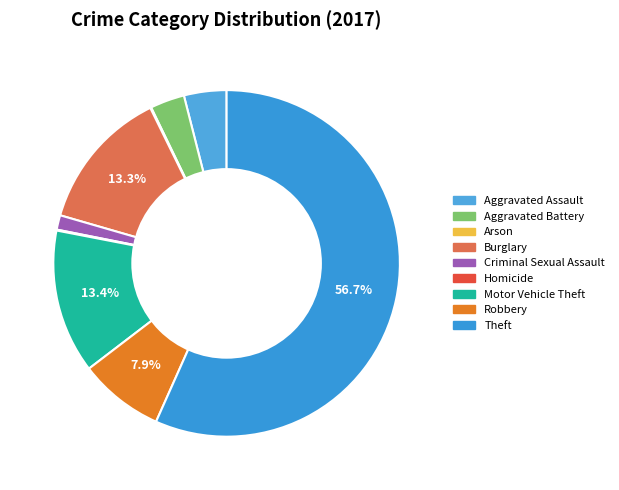

To the nearest percent, what is the difference between the largest and smallest slice percentages?

57%